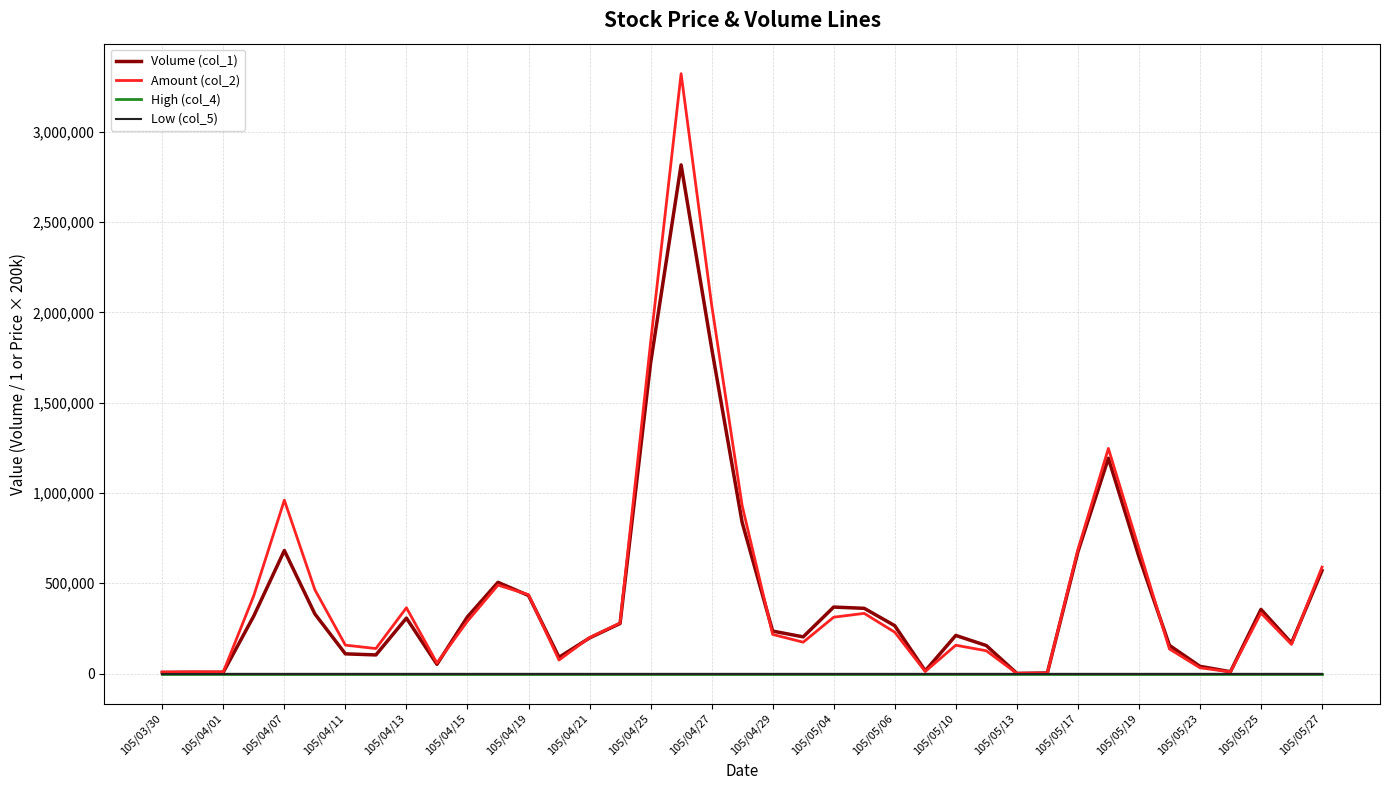

What is the highest value of the Volume (col_1) series?

2816000.0